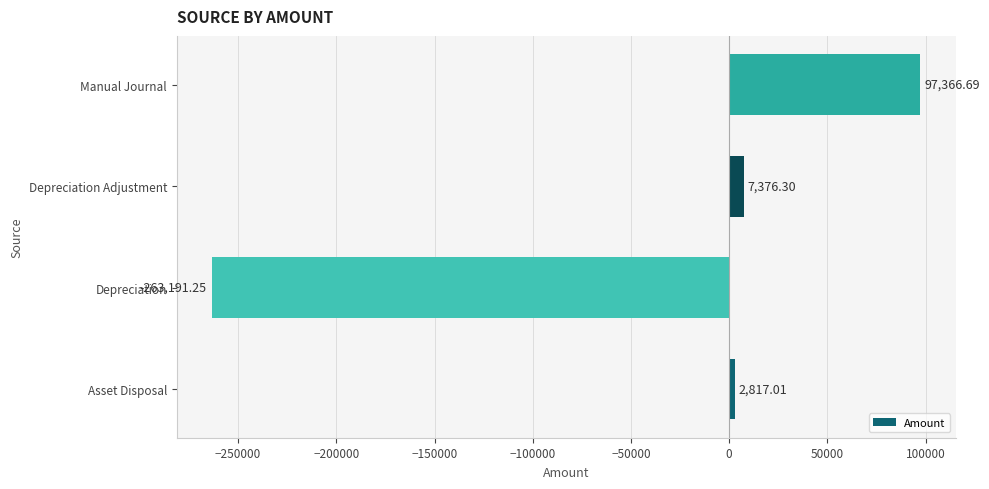

What is the smallest value displayed?

-263191.2